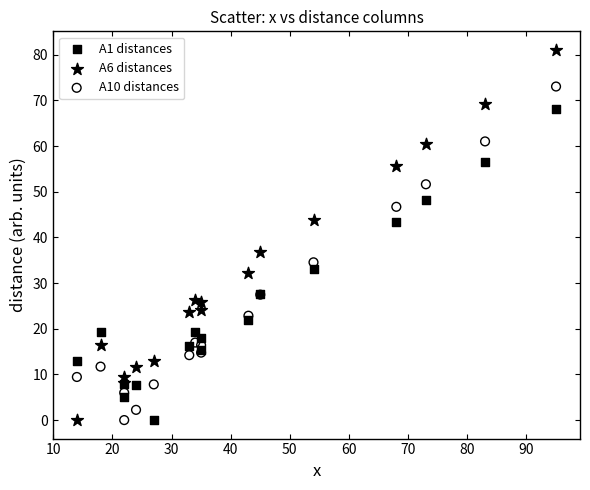

Which series has the widest spread of Y values?

A6 distances